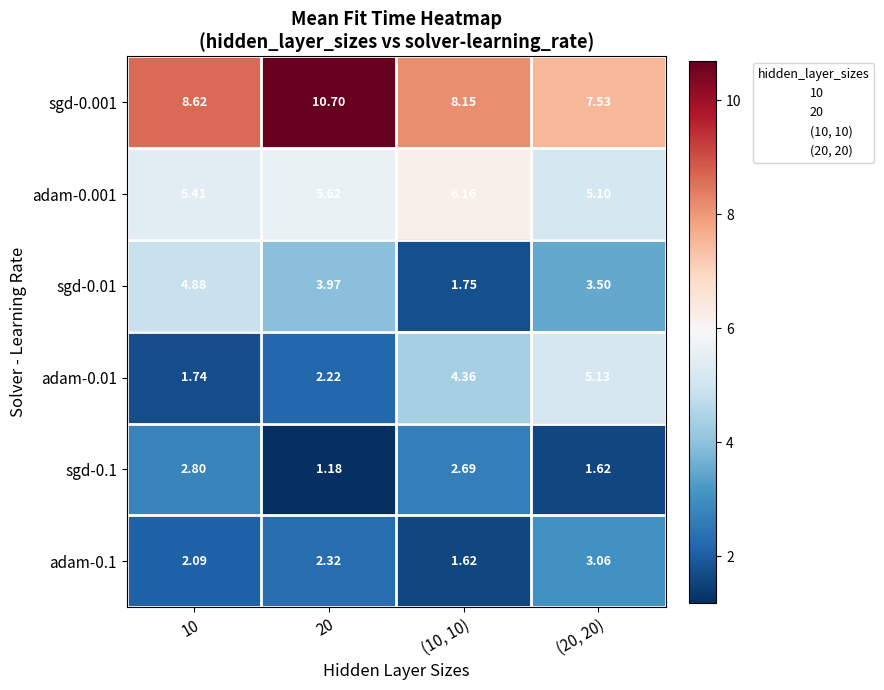

Is the value of adam-0.01 at (20, 20) greater than the value of sgd-0.1 at 10?

Yes